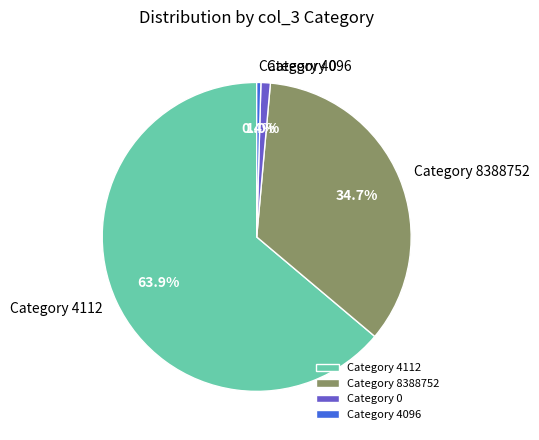

Which slice is the largest?

Category 4112